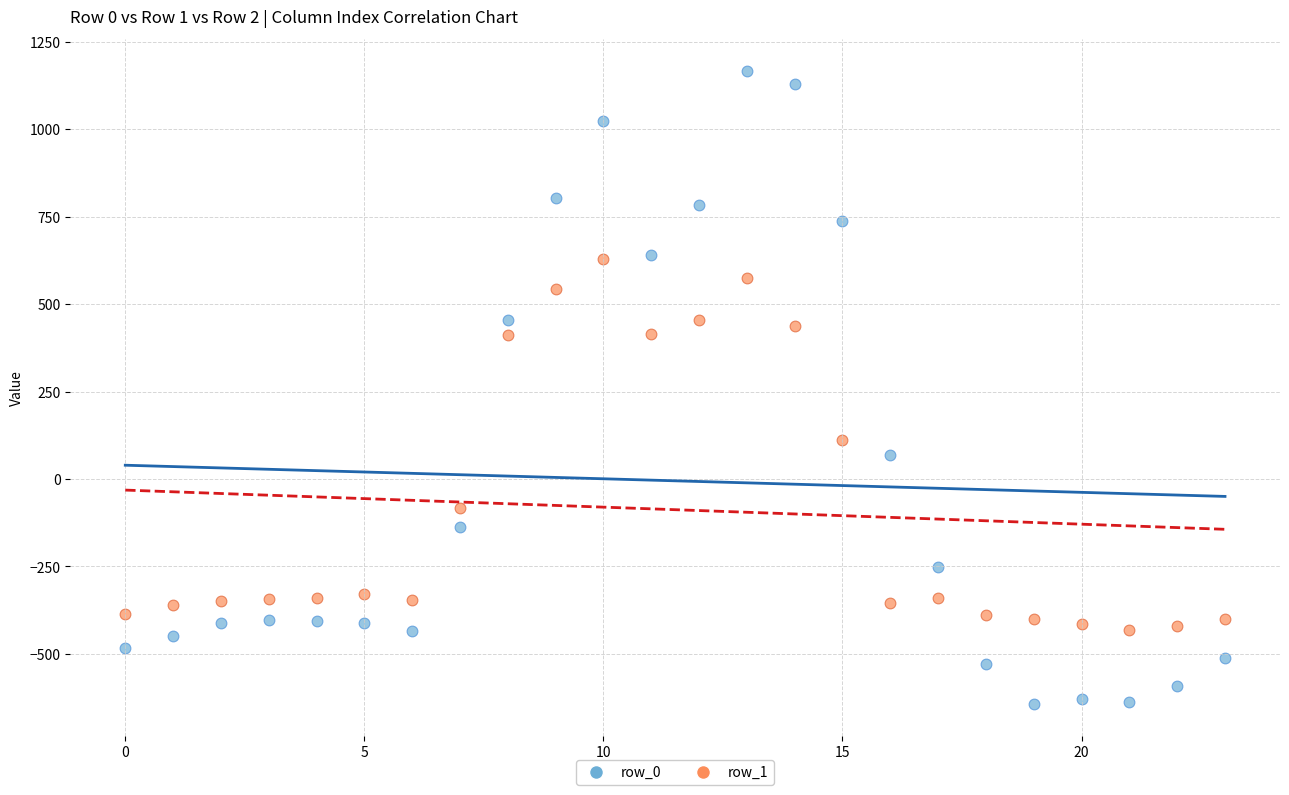

Which series contains the highest Y value?

row_0